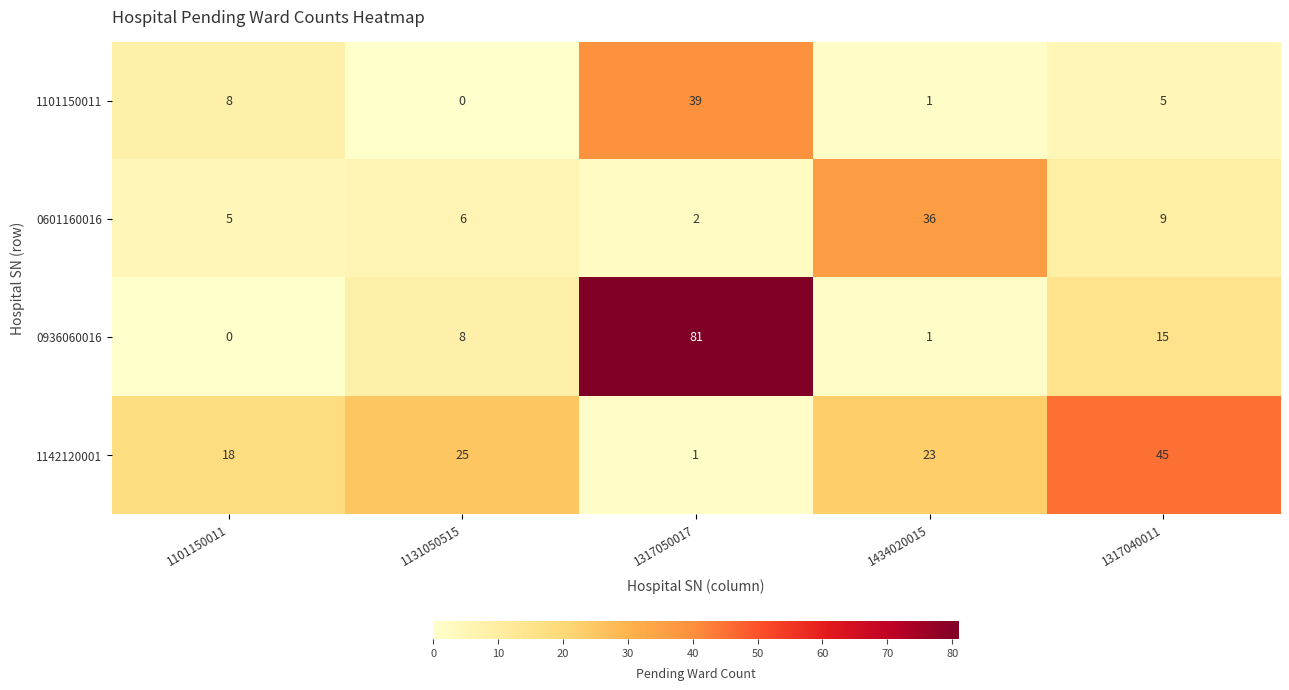

Rank the series at 1317050017 from lowest to highest value.

1142120001, 0601160016, 1101150011, 0936060016